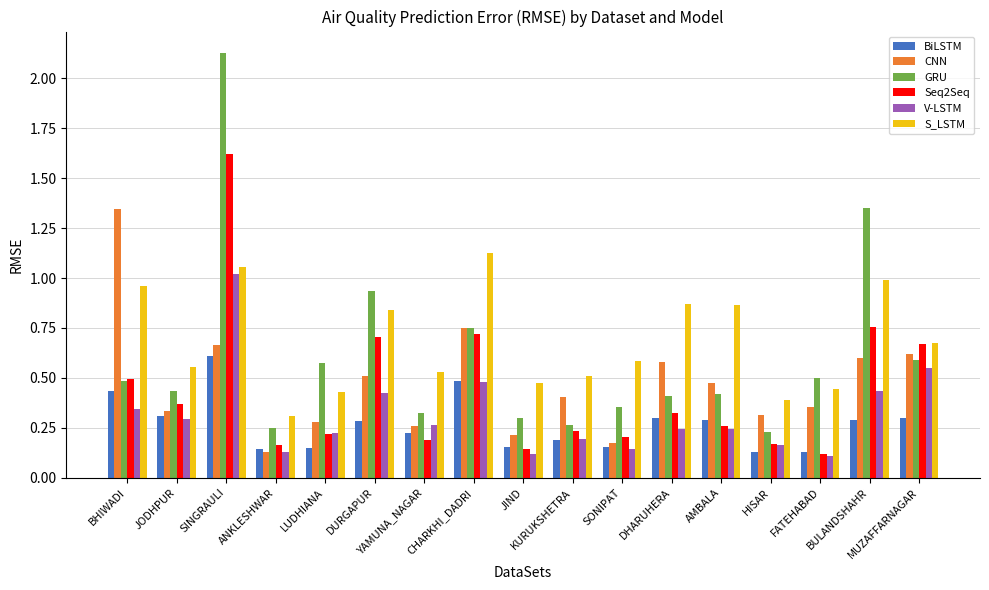

What is the sum of all V-LSTM values?

5.4